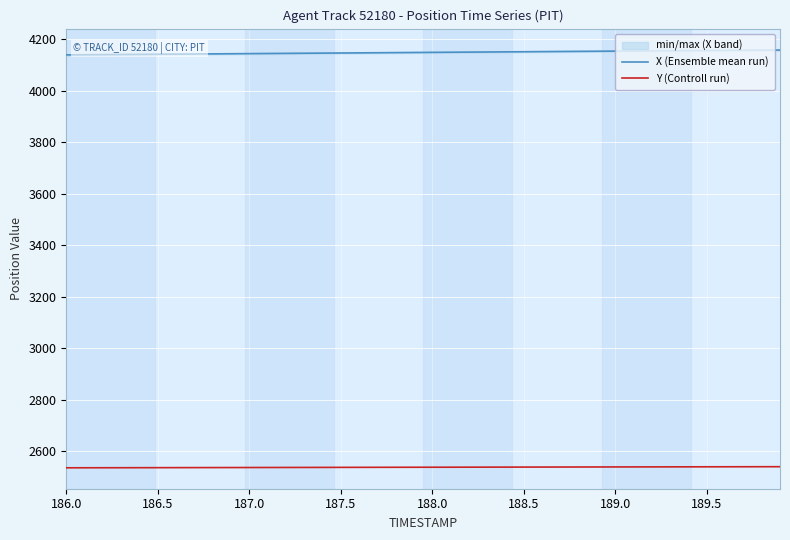

Count the number of categories in the chart.

40